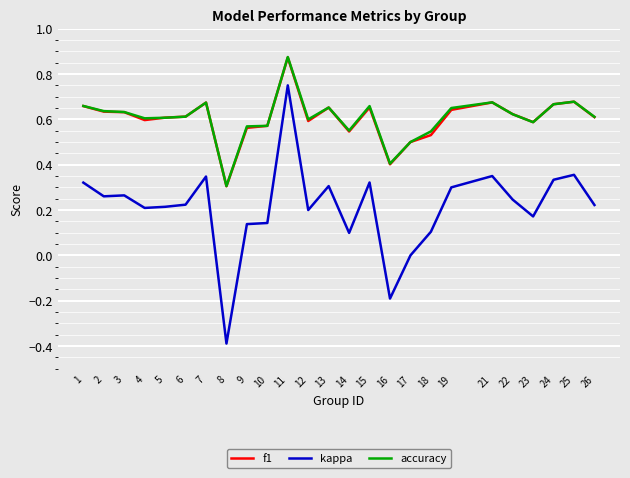

Which series has the widest spread of values?

kappa